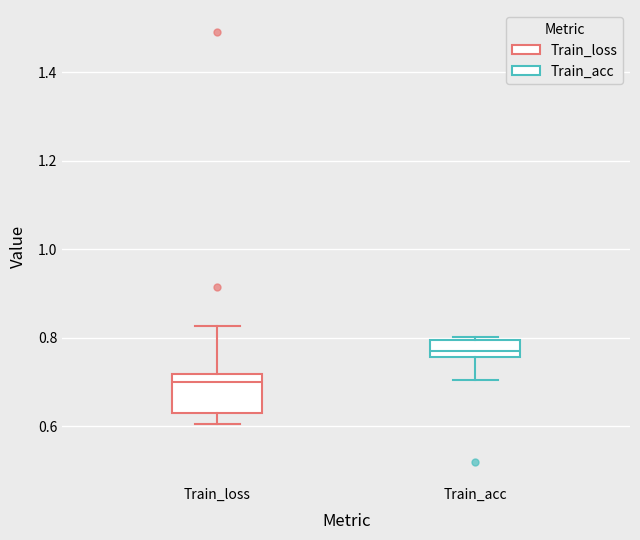

Reading left to right, transcribe this box plot: for each box, give where its median line is, the range the box spans, and where its two whiskers end, as read against the y-axis. The values are not printed on the chart, so give them approximately, as read against the axis.

Train_loss: median 0.70, box 0.64 to 0.72, whiskers 0.60 to 0.82
Train_acc: median 0.78, box 0.76 to 0.80, whiskers 0.70 to 0.80 (just above the box's upper edge)